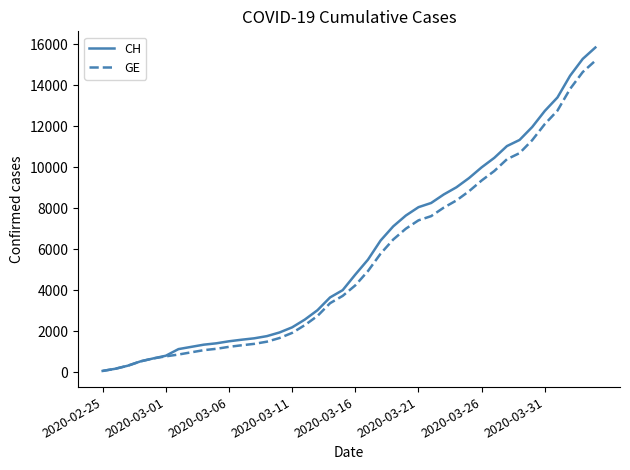

Rank the series by their average value, from lowest to highest.

GE, CH